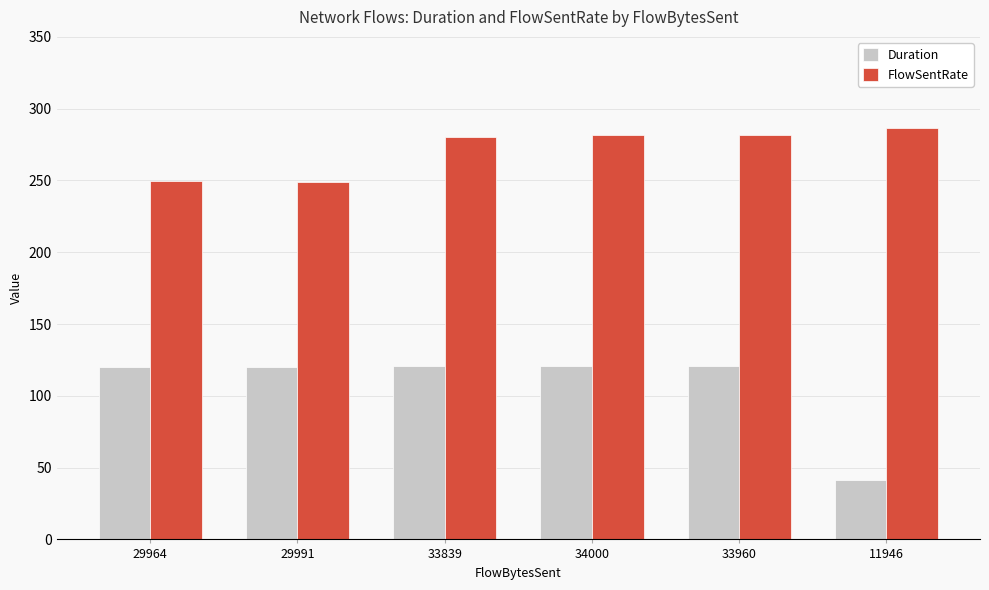

Does the chart contain stacked bars?

No